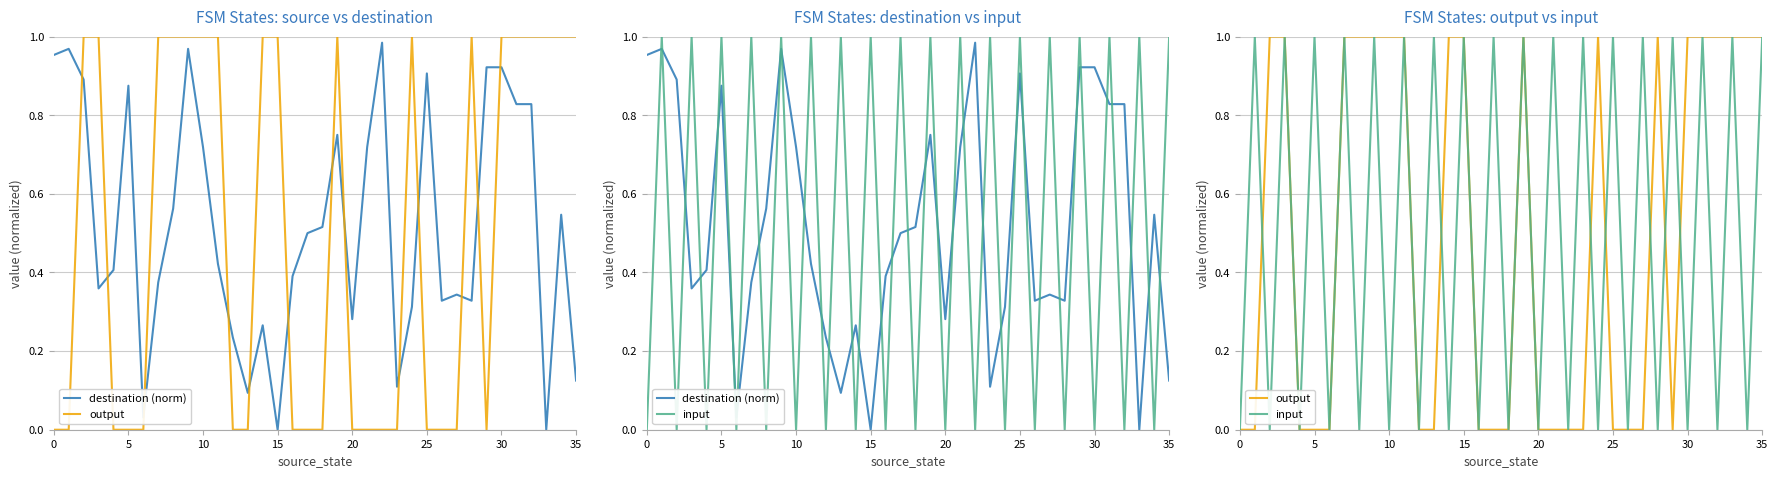

What is the sum of the input values at 21 and 15?

2.0